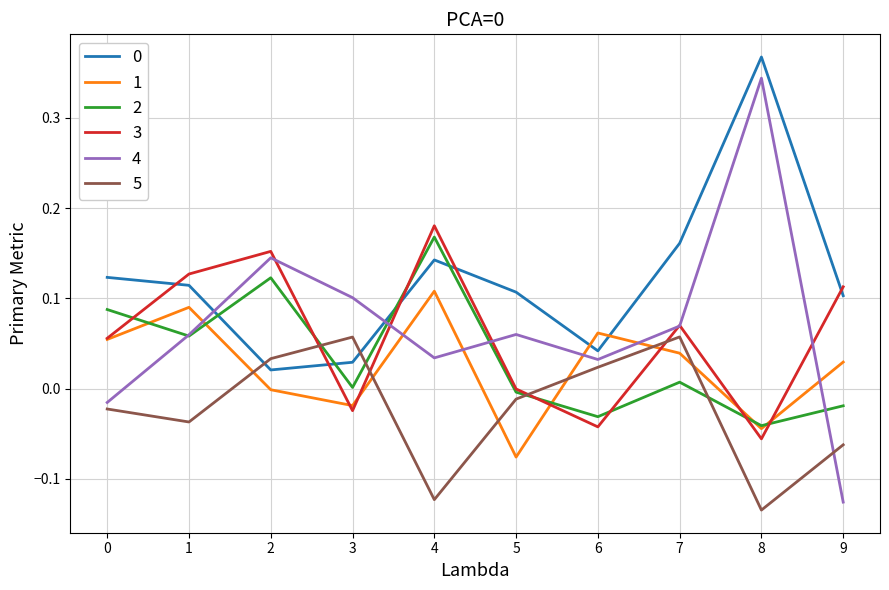

Where is the first local minimum for 3?

3